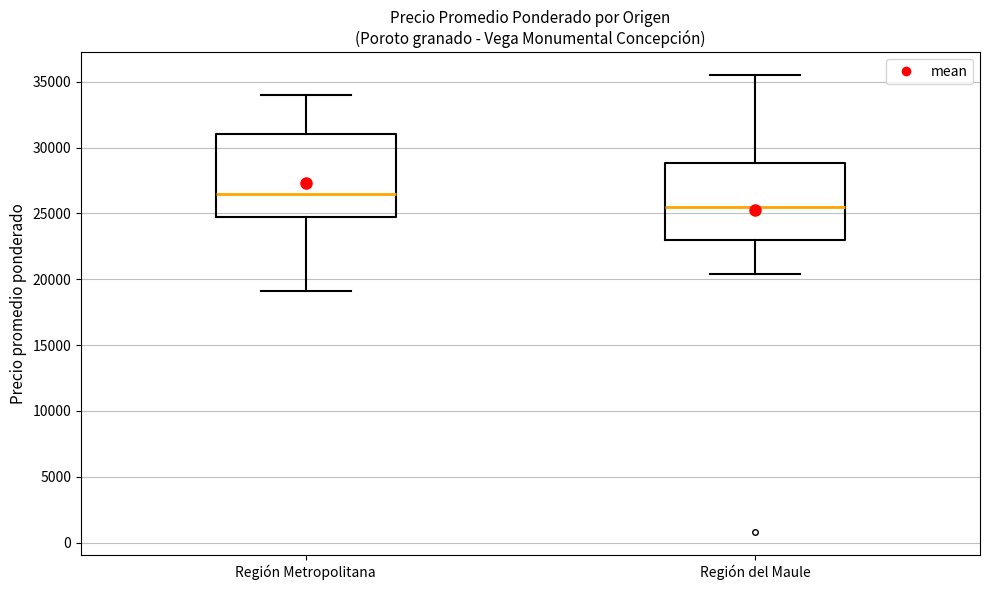

Which box's median line is the highest?

Región Metropolitana